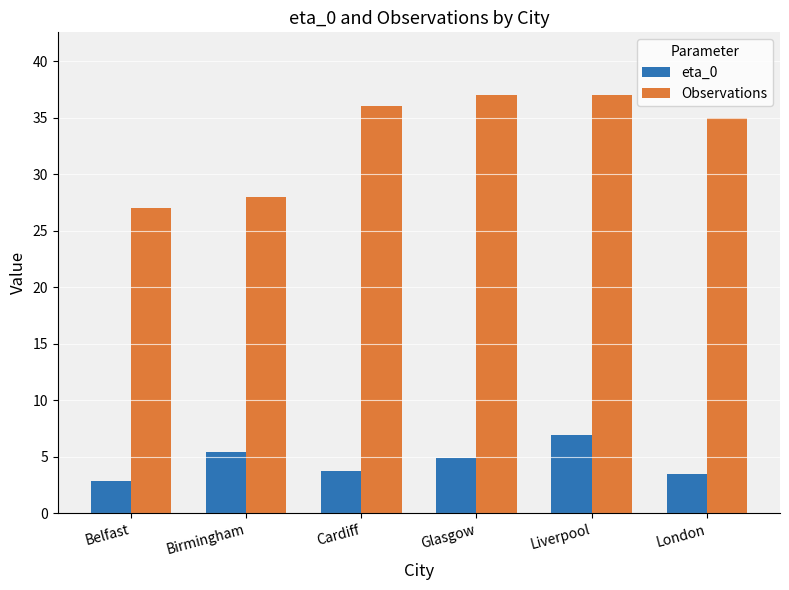

Reading left to right, what are all the values shown in this chart?

eta_0: Belfast=2.9	Birmingham=5.5	Cardiff=3.8	Glasgow=4.9	Liverpool=7.0	London=3.5
Observations: Belfast=27.0	Birmingham=28.0	Cardiff=36.0	Glasgow=37.0	Liverpool=37.0	London=35.0